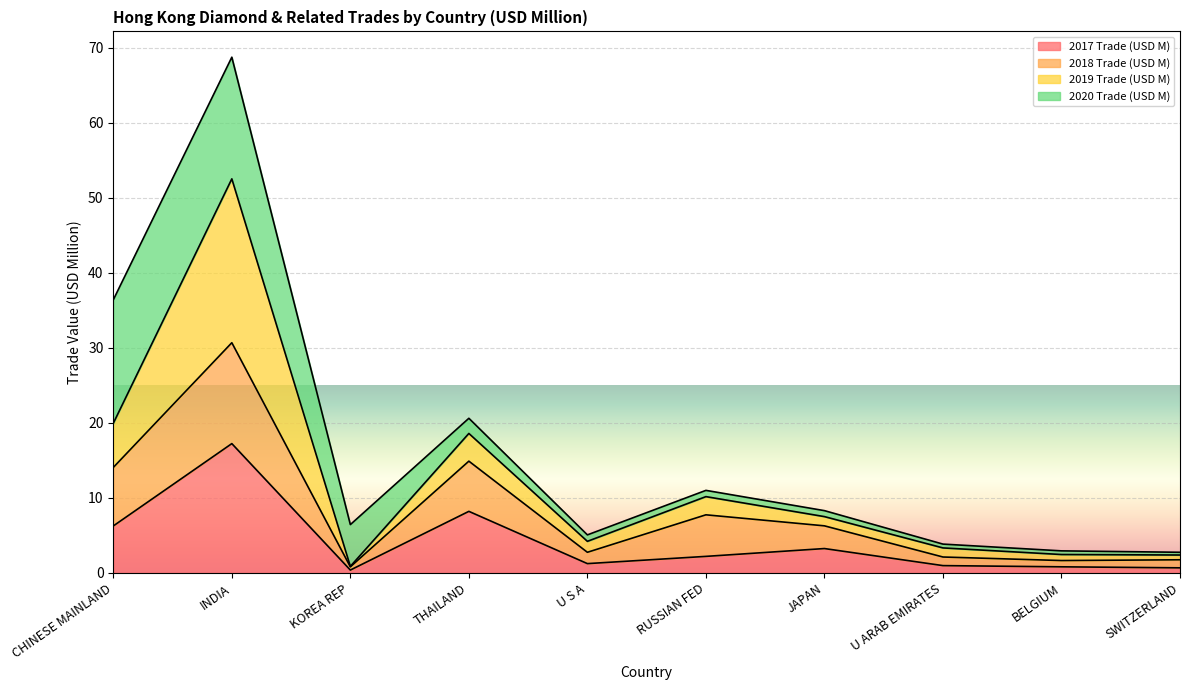

Is the value of 2017 Trade (USD M) at CHINESE MAINLAND greater than the value of 2018 Trade (USD M) at THAILAND?

No